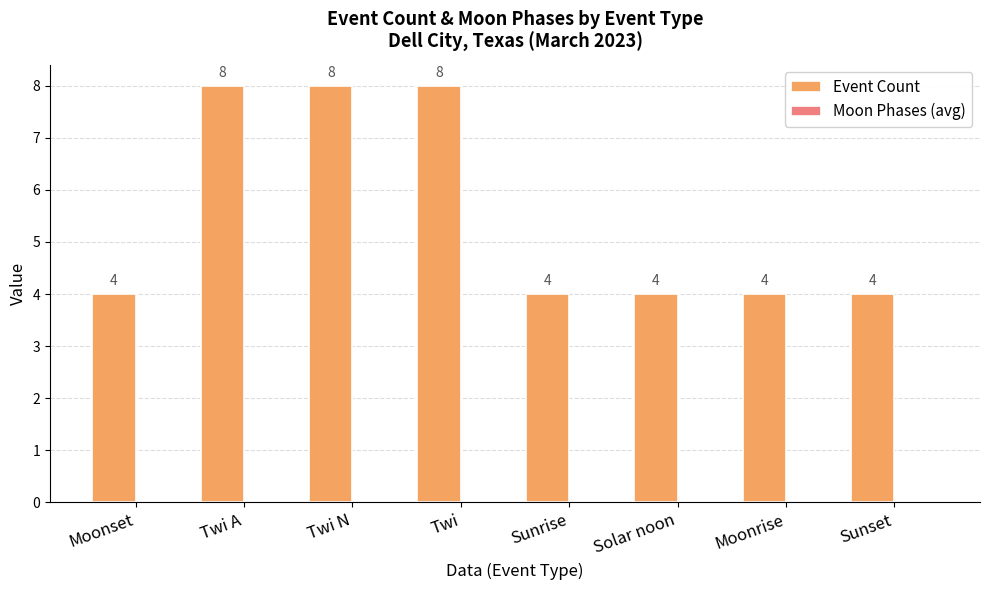

What is the greatest value displayed?

8